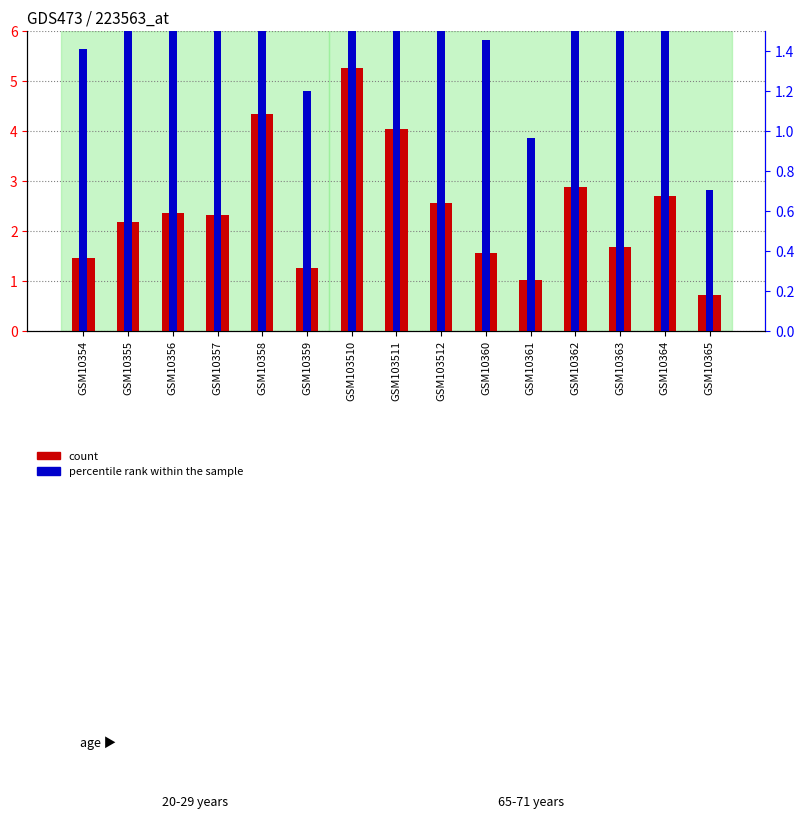

What is the label of the 12th bar from the right?

GSM10357